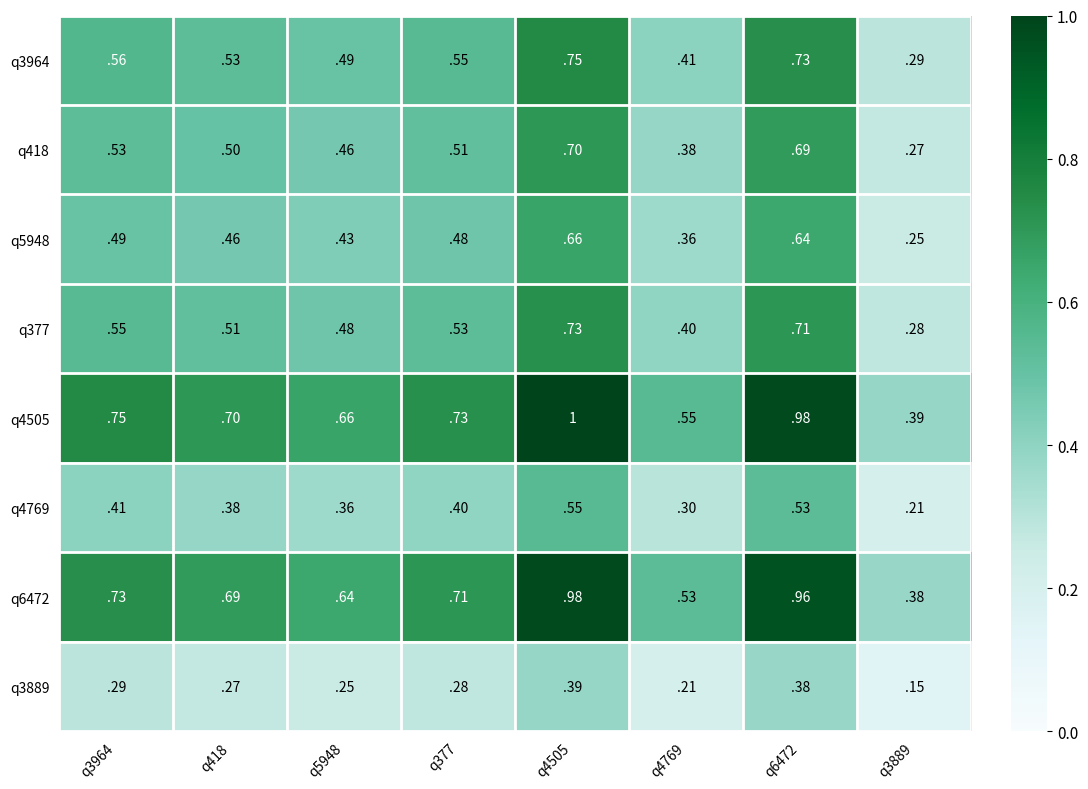

True or false: q4505 has a value of 0.7 at q5948.

True